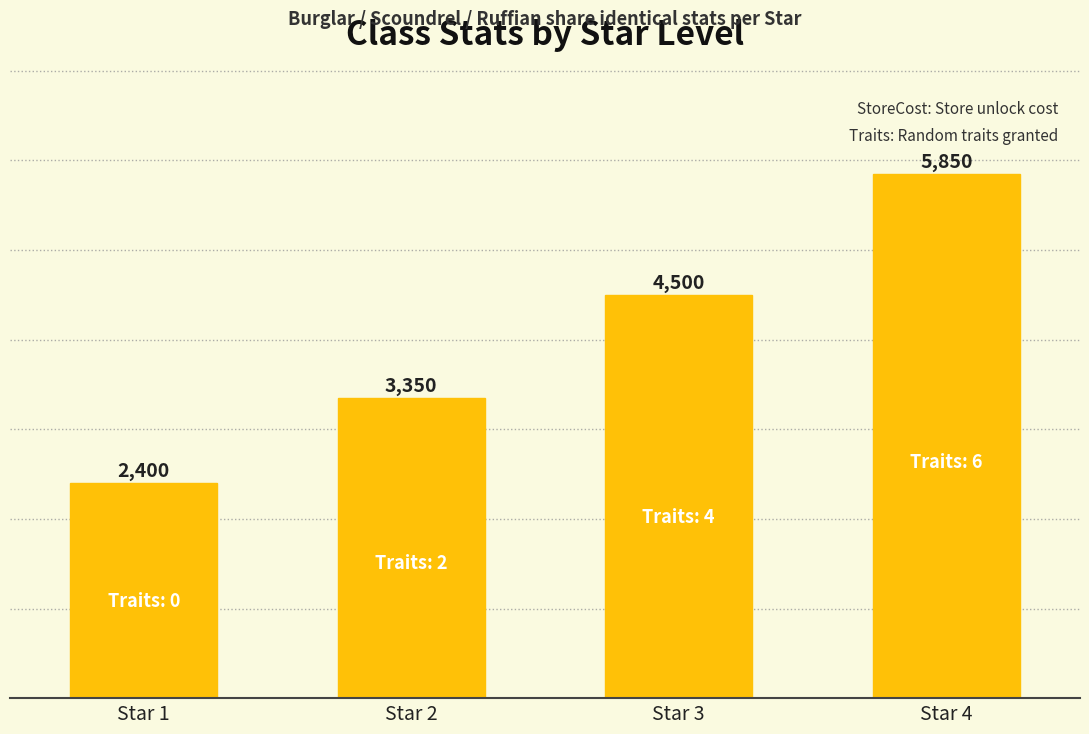

What is the maximum value shown in the chart?

5850